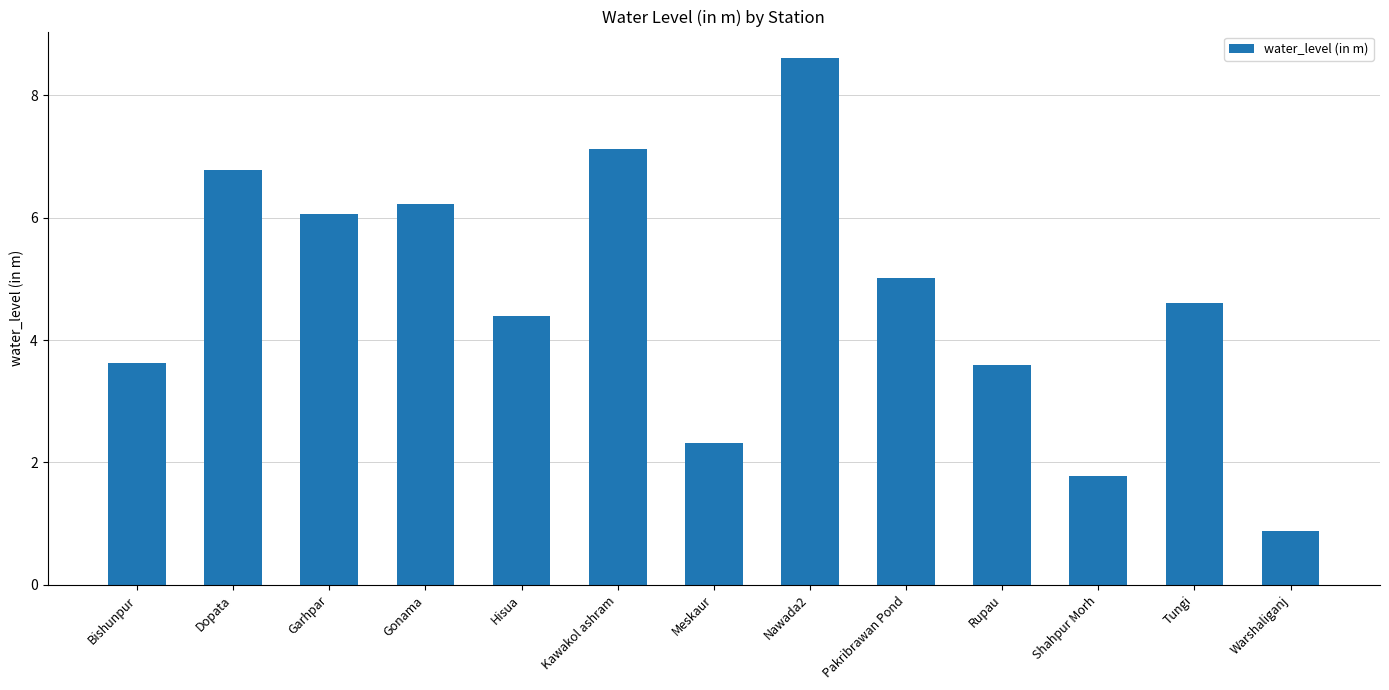

At which category does the chart reach its minimum across all series?

Warshaliganj